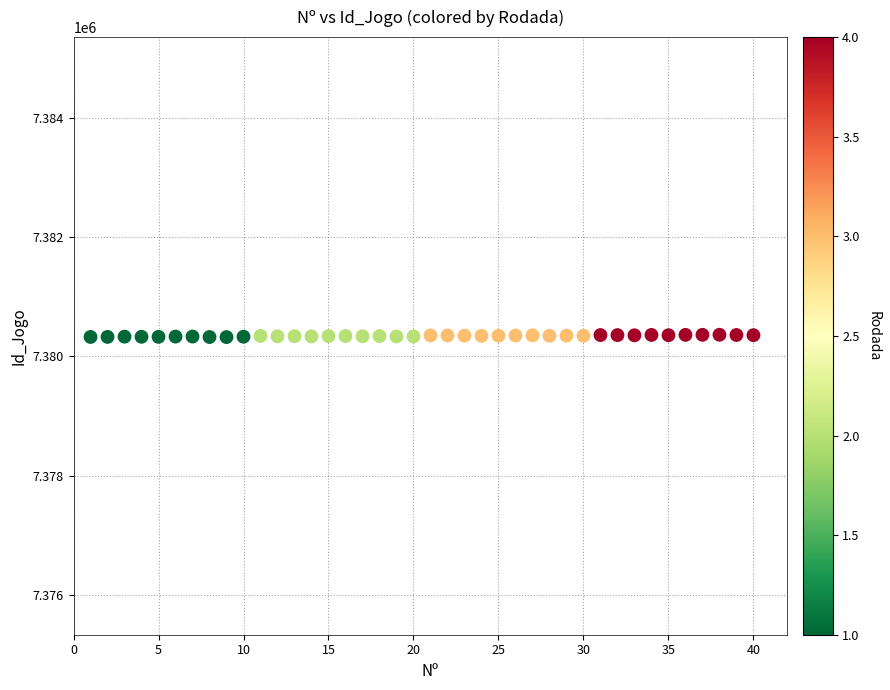

What is the range of Y values (max minus min)?

39